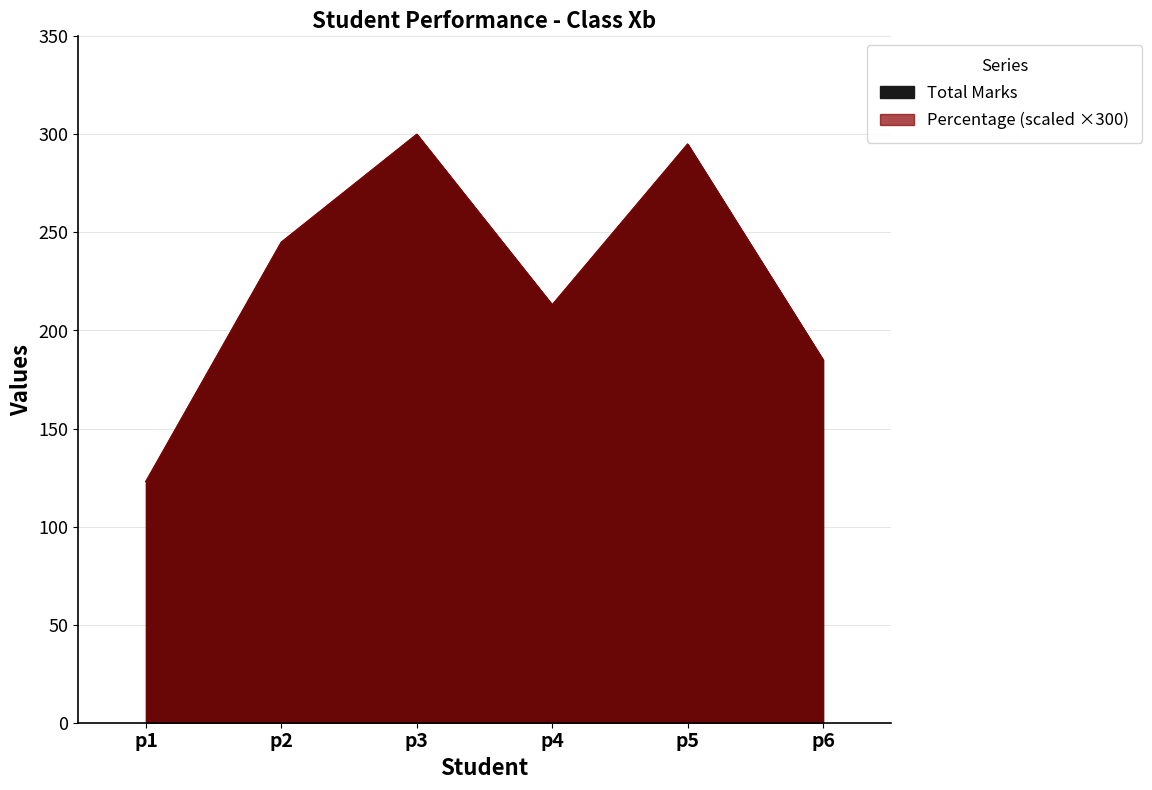

What value does the Percentage series have at p2?

245.0